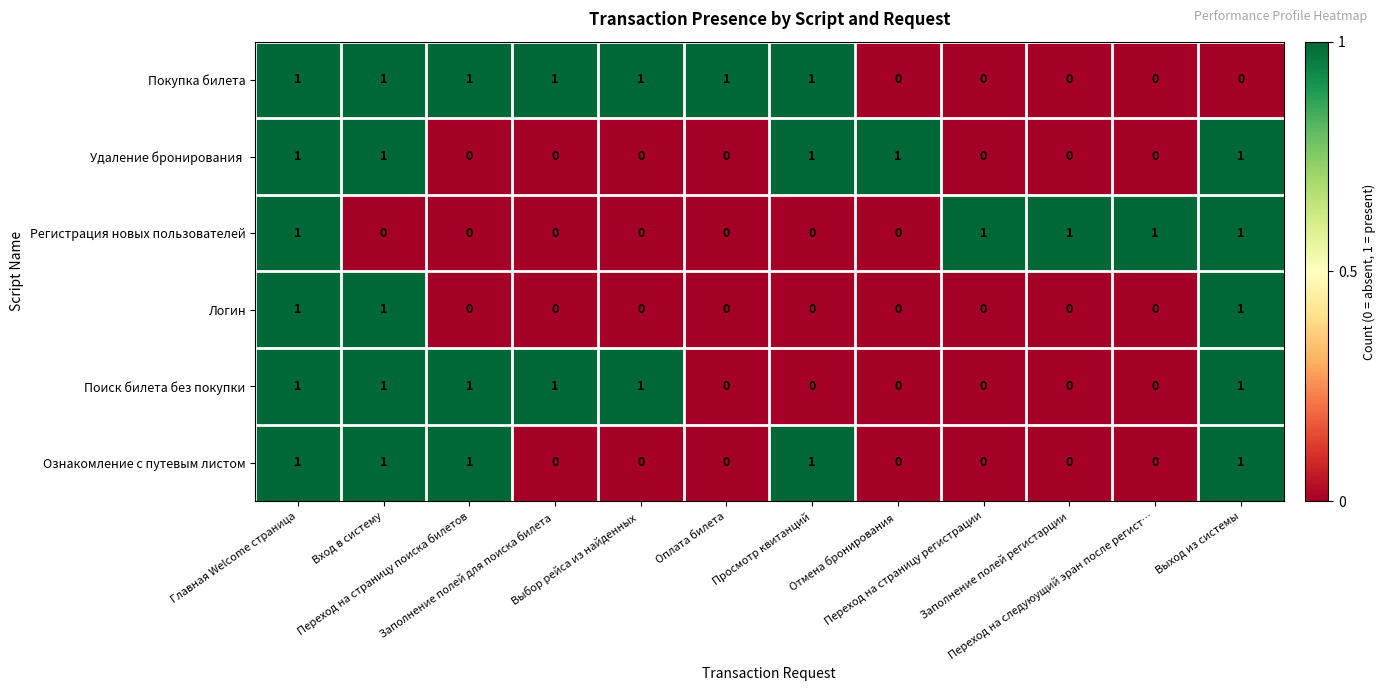

Which series has the largest total across all categories?

Покупка билета